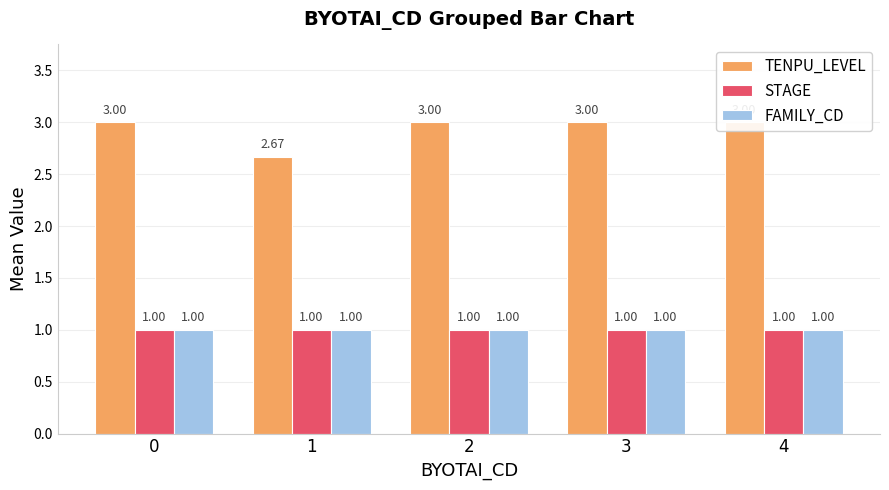

The STAGE series shows 0.4 at 3. True or false?

False